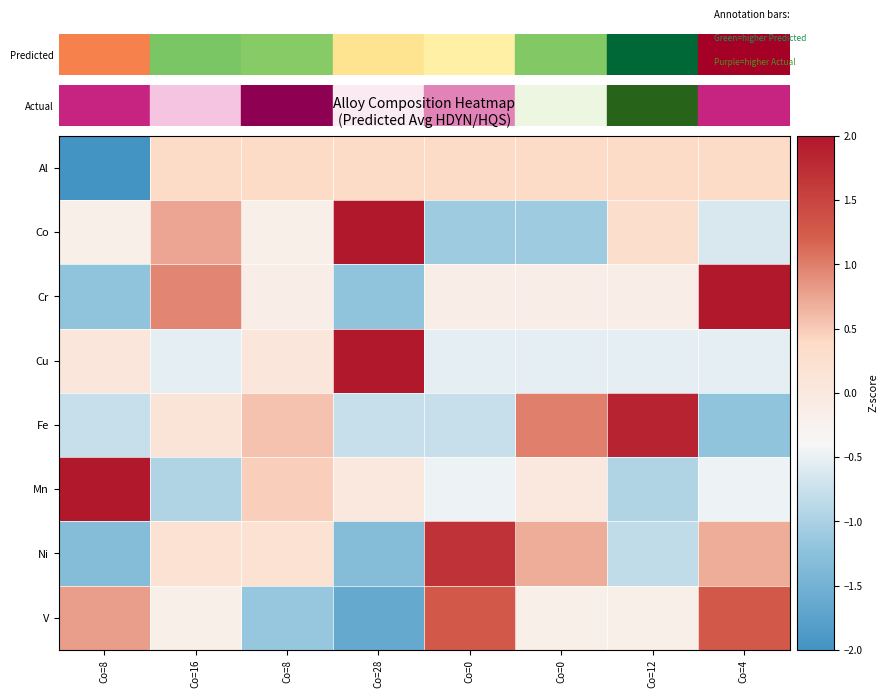

At which category is the sum across all series the highest?

Co=4